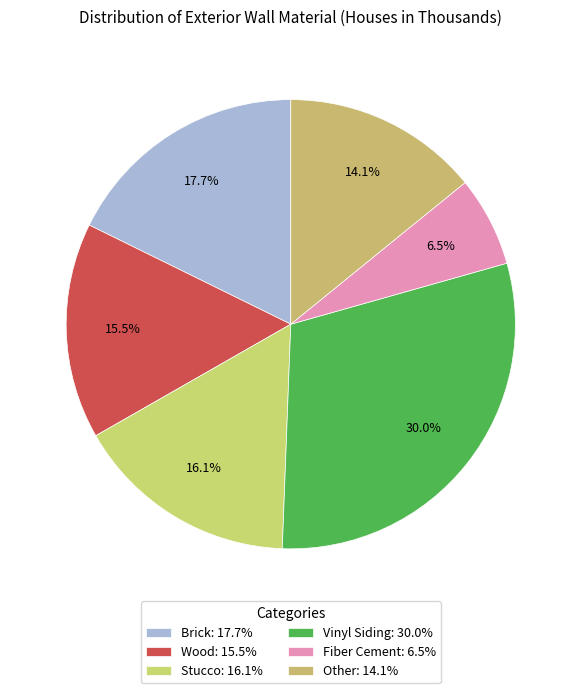

How many segments does this pie chart have?

6